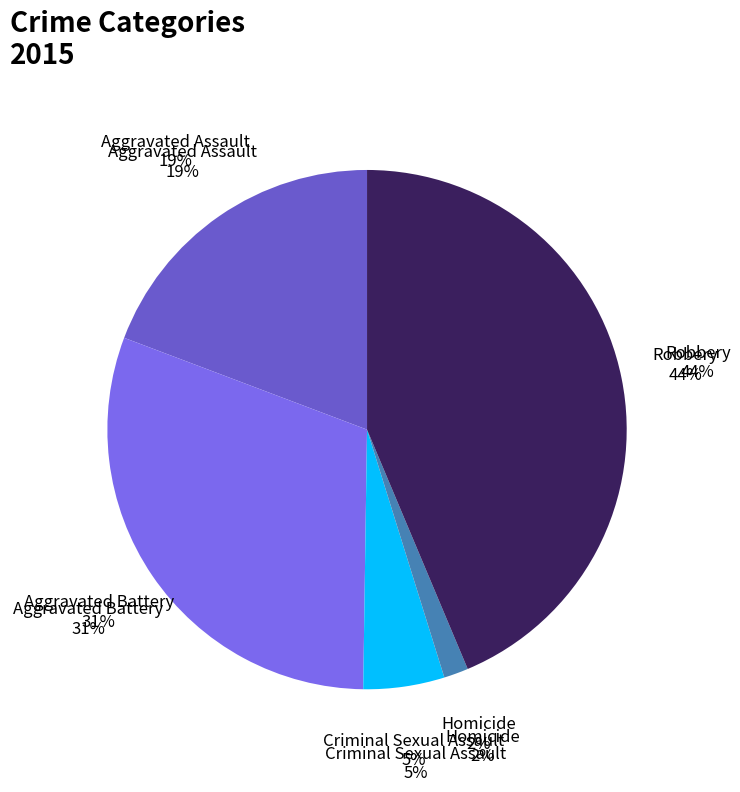

Combined, do Robbery and Criminal Sexual Assault account for over 50%?

No